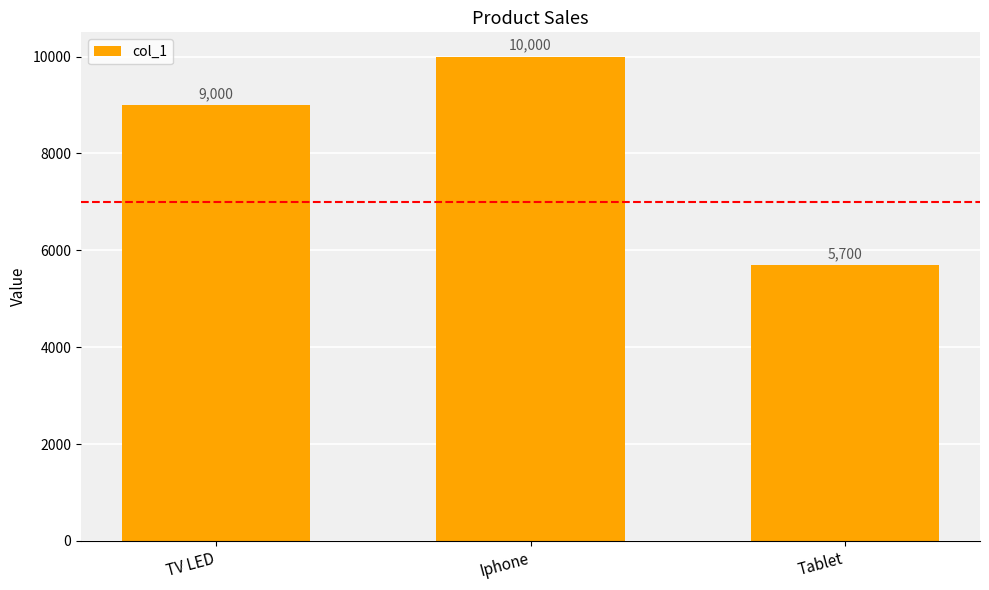

What is the sum of all values?

24700